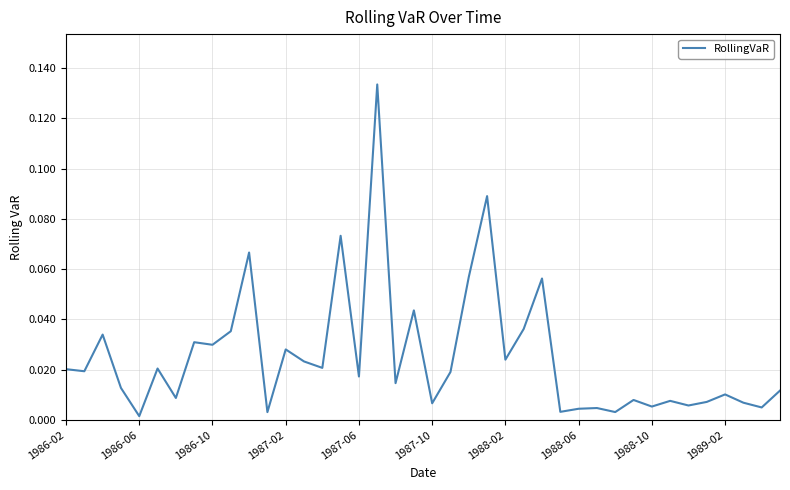

Does the chart have visible grid lines?

Yes